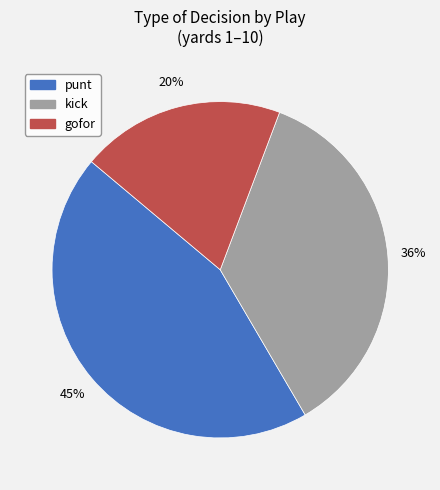

Combined, do kick and gofor account for over 50%?

Yes